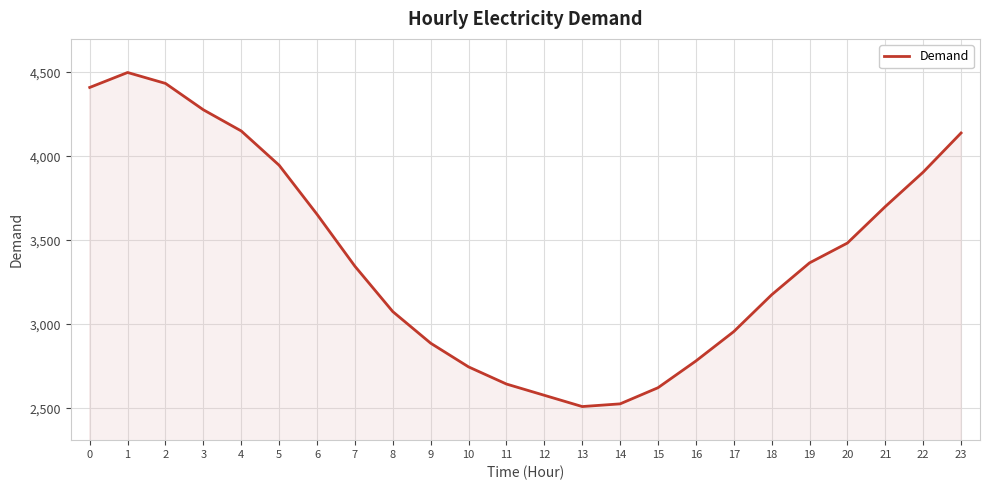

What is the greatest value displayed?

4499